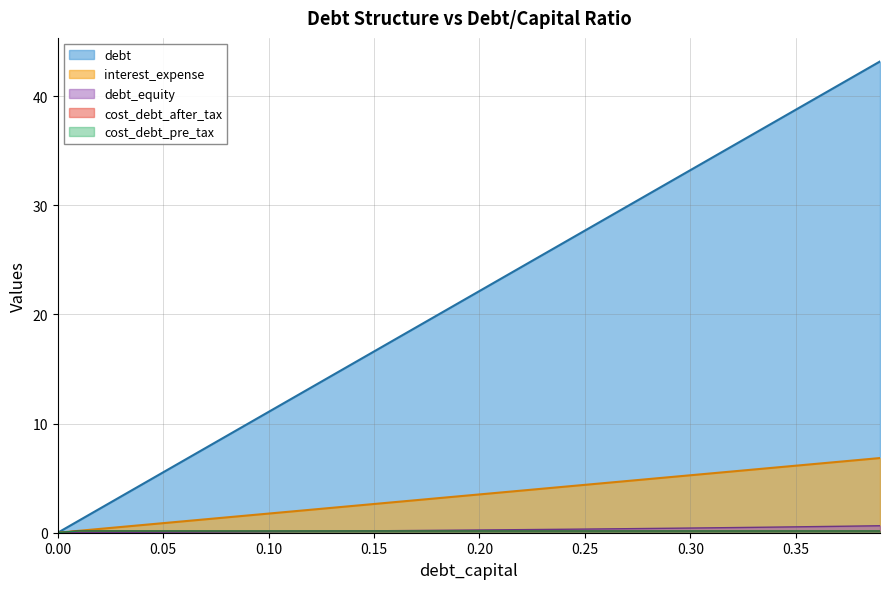

What is the sum of the cost_debt_pre_tax values at 0.39 and 0.31?

0.3